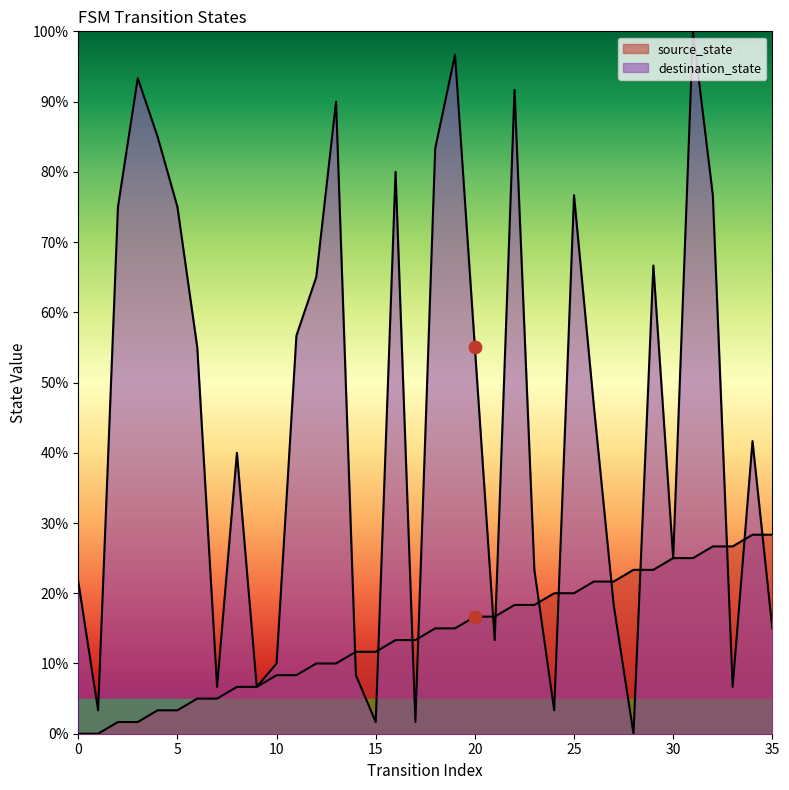

Which series contains the lowest Y value?

source_state